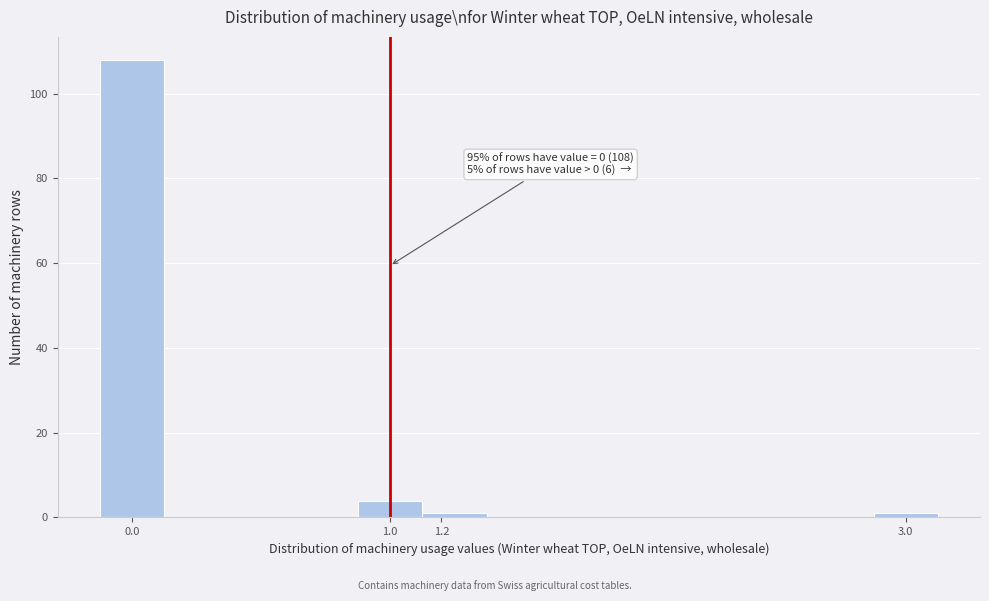

Over which range of the x-axis is the bar tallest?

-0.125 to 0.125